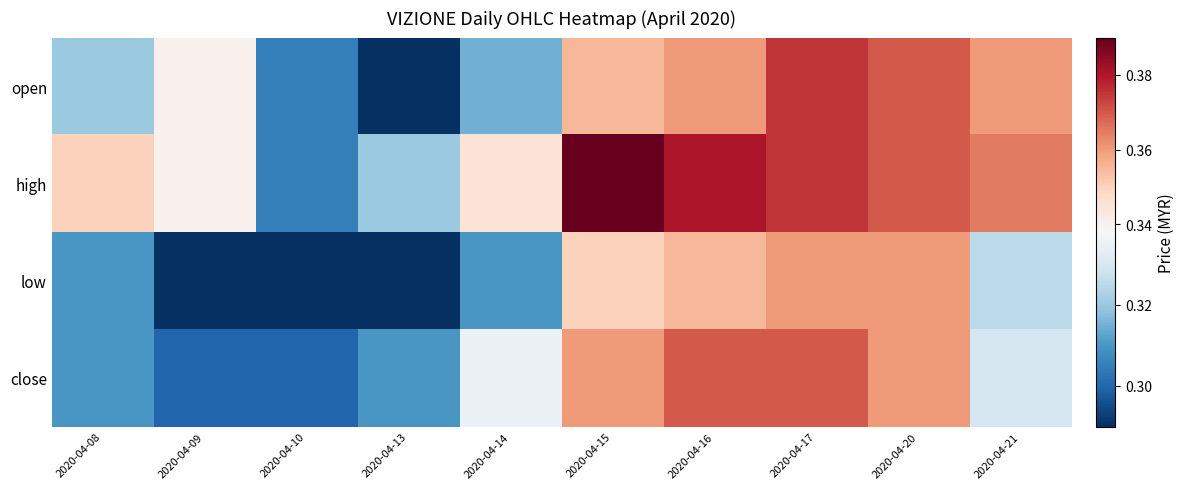

Which series has the widest spread of values?

open